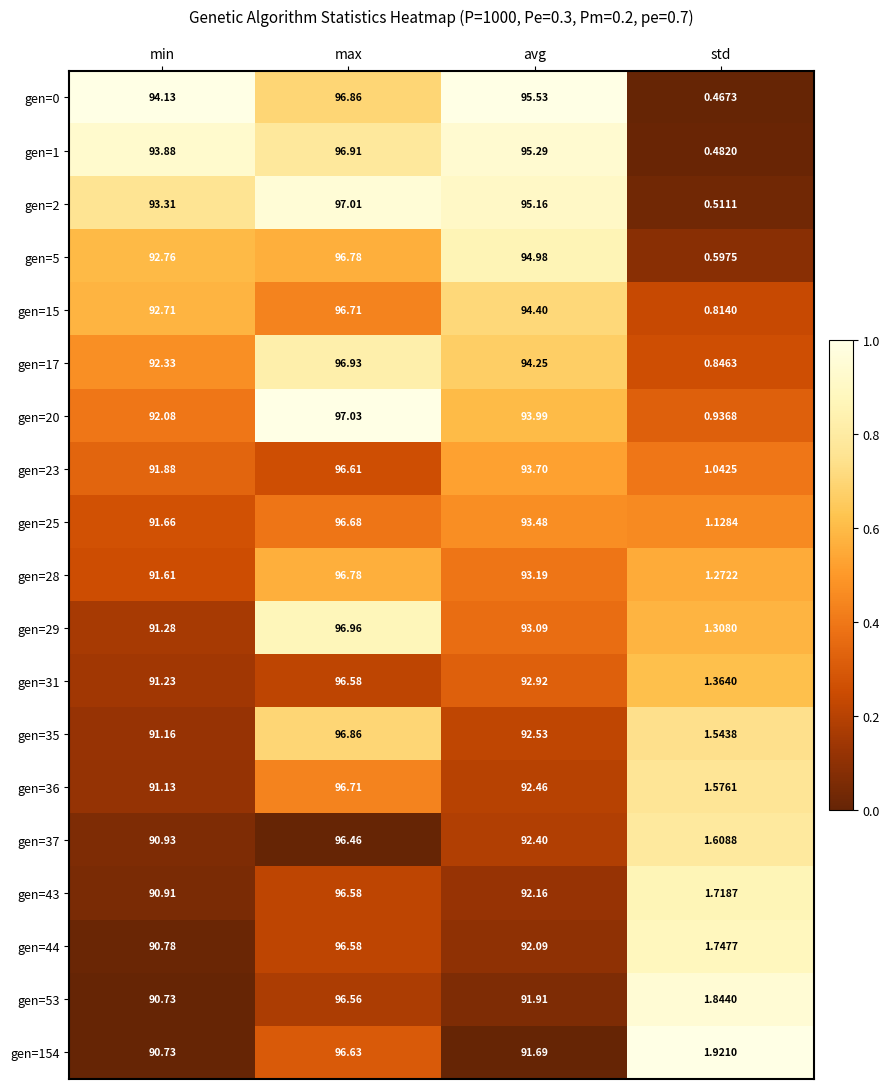

Which label corresponds to the largest value in the chart?

max